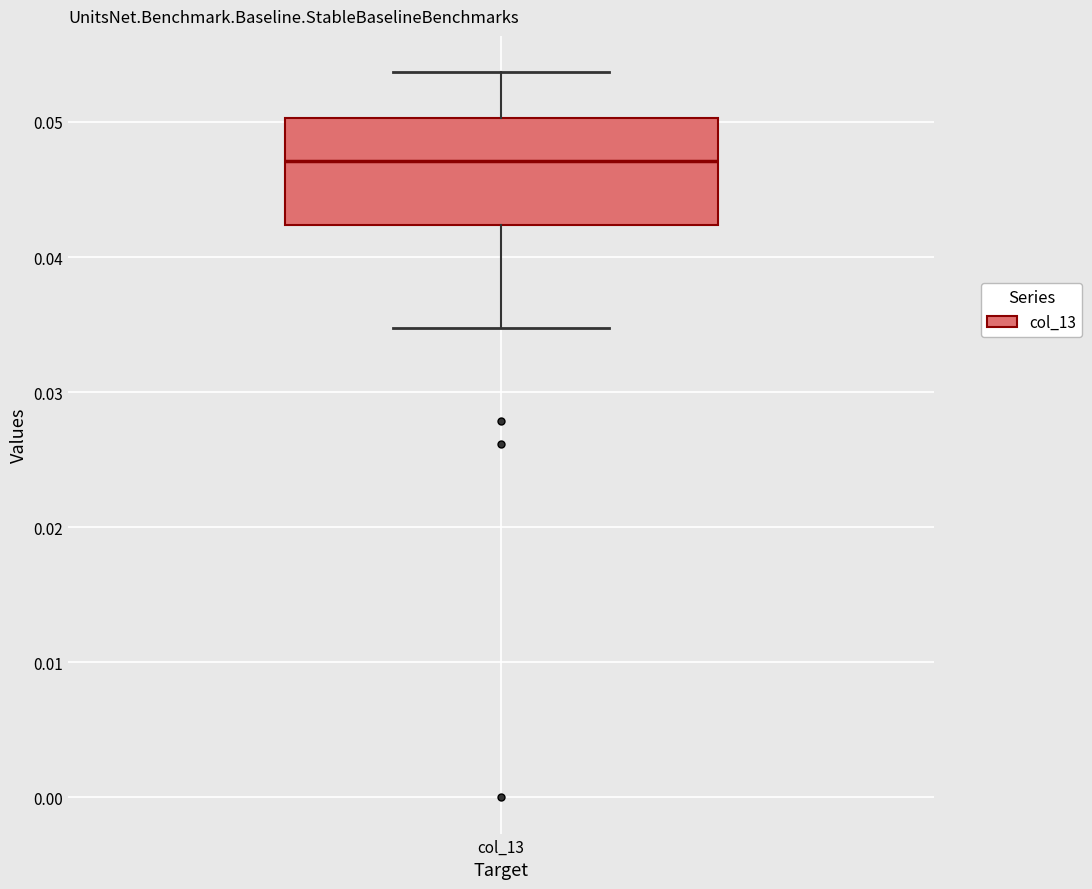

Where is the lower edge of the box for col_13 on the y-axis? The values are not printed on the chart, so give them approximately, as read against the axis.

0.042